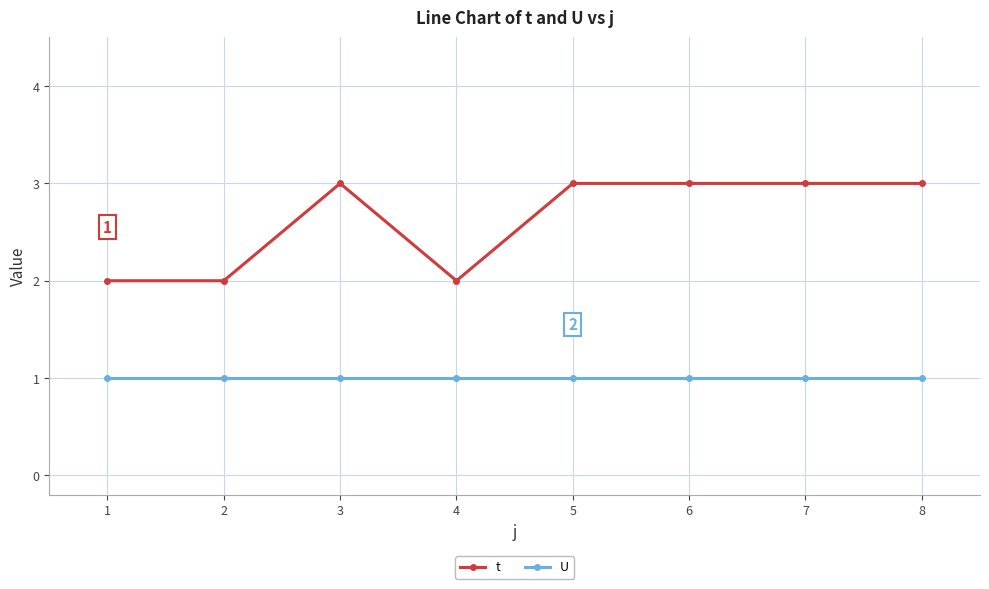

What is the sum of the t values at 5 and 4?

5